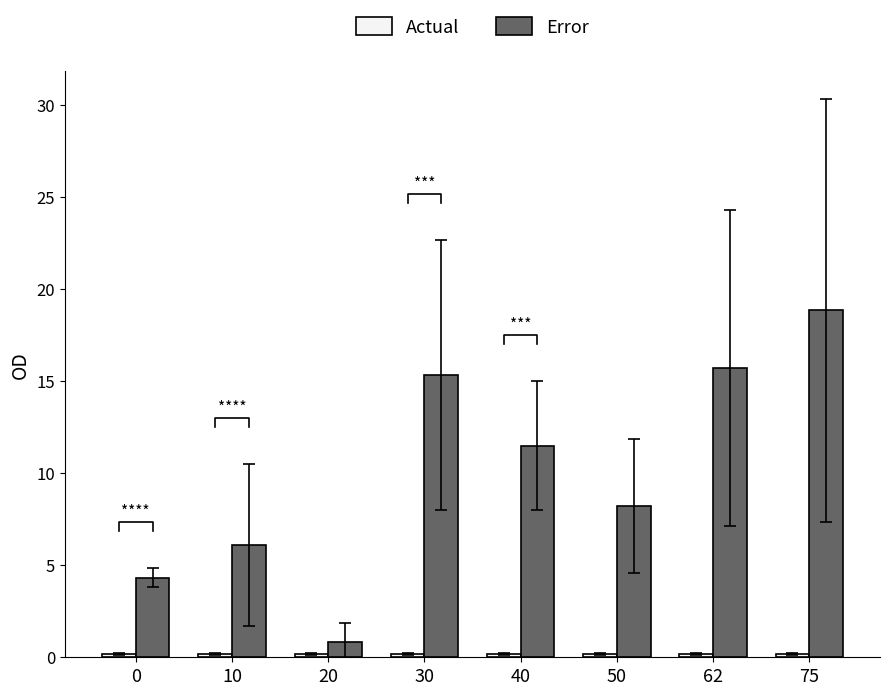

What is the approximate value of Actual at 20?

0.2